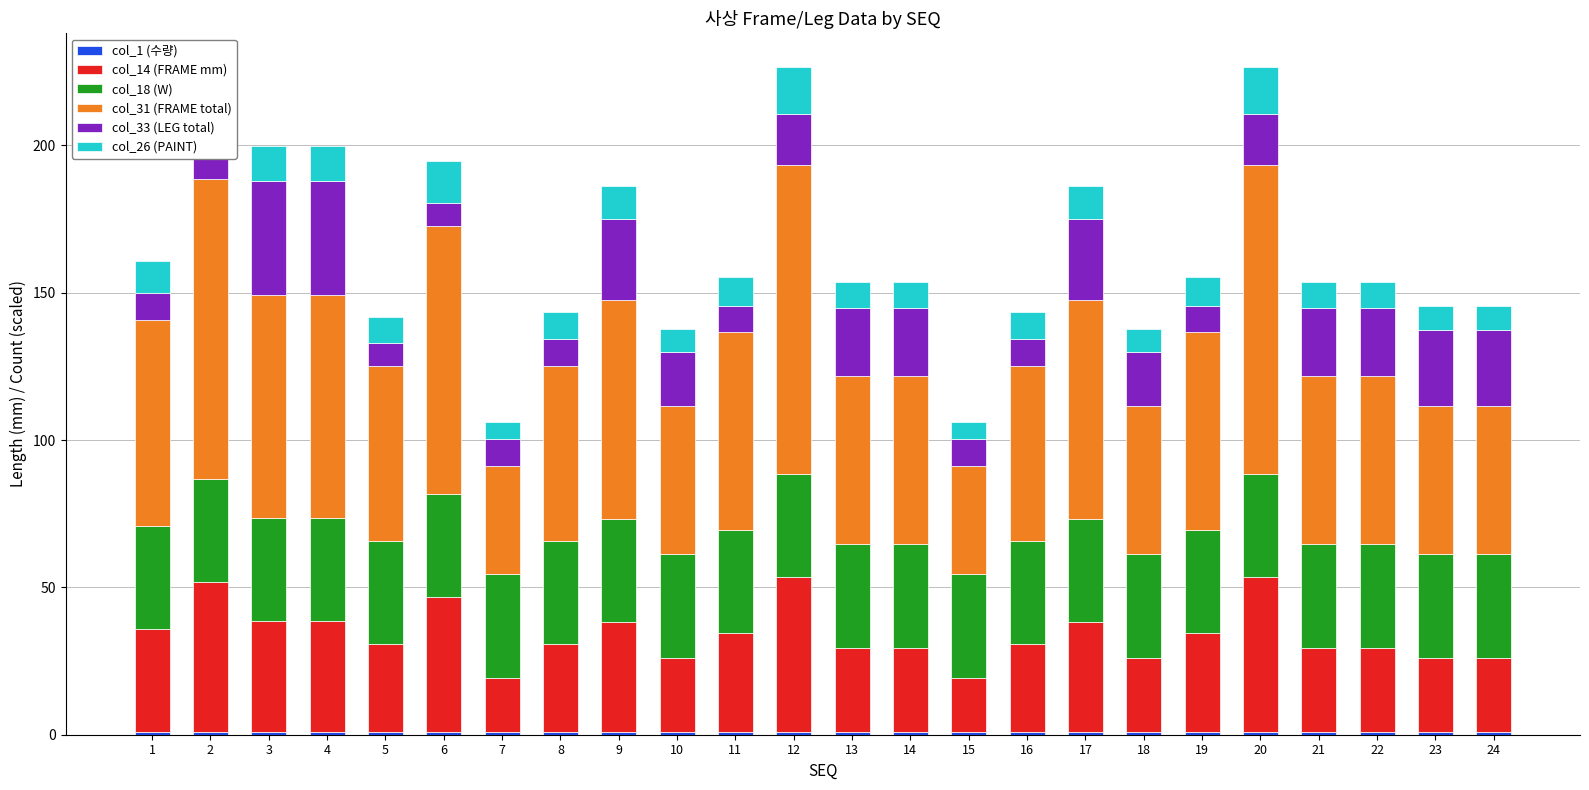

What is the lowest value of the col_18 (W) series?

35.0